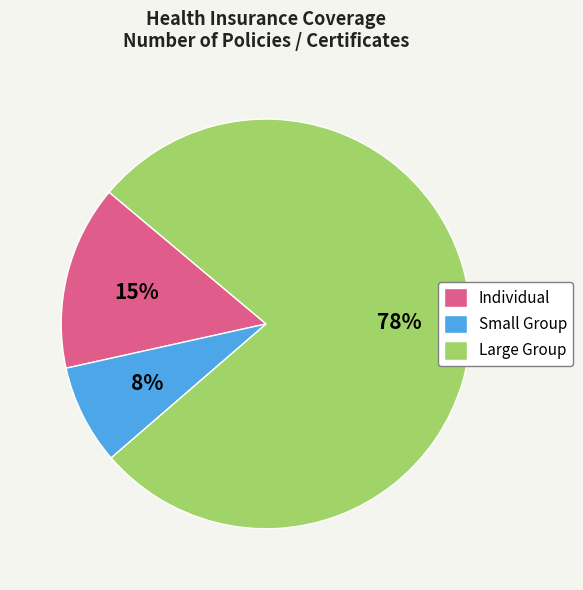

Which category has the smallest portion of the pie?

Small Group